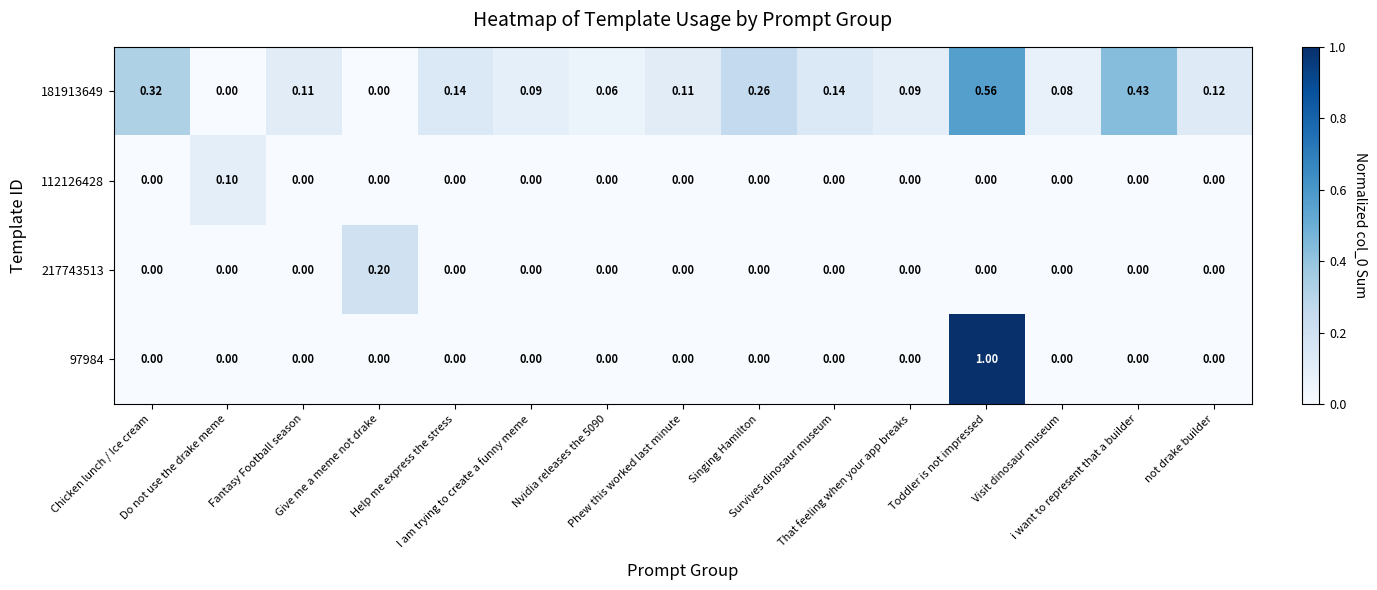

At how many categories does at least one series exceed 0?

15